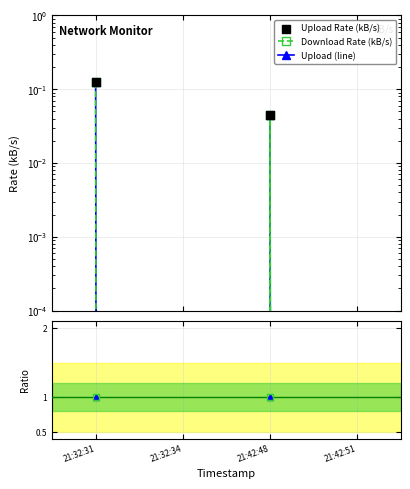

Which series has the largest total across all categories?

Download Rate (kB/s)